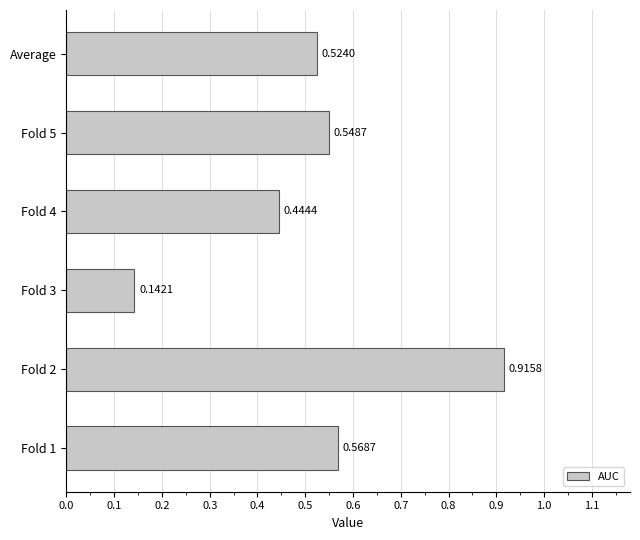

List the labels in order of value, largest first.

Fold 2, Fold 1, Fold 5, Average, Fold 4, Fold 3